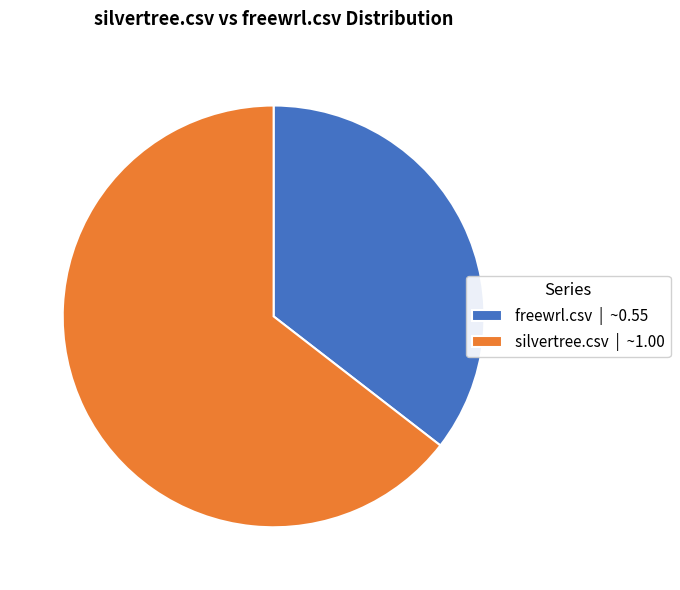

True or false: silvertree.csv accounts for 65% of the total.

True